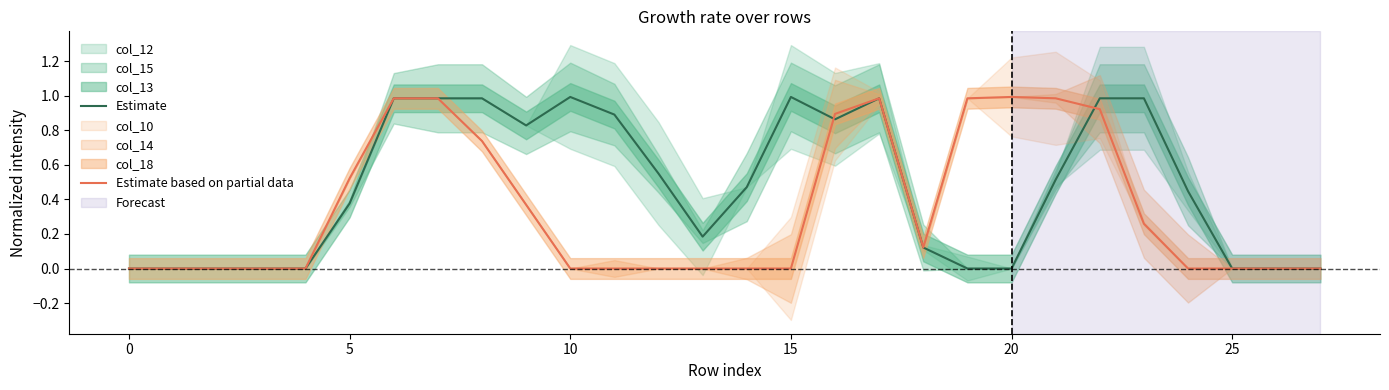

Which series has the largest total across all categories?

Estimate